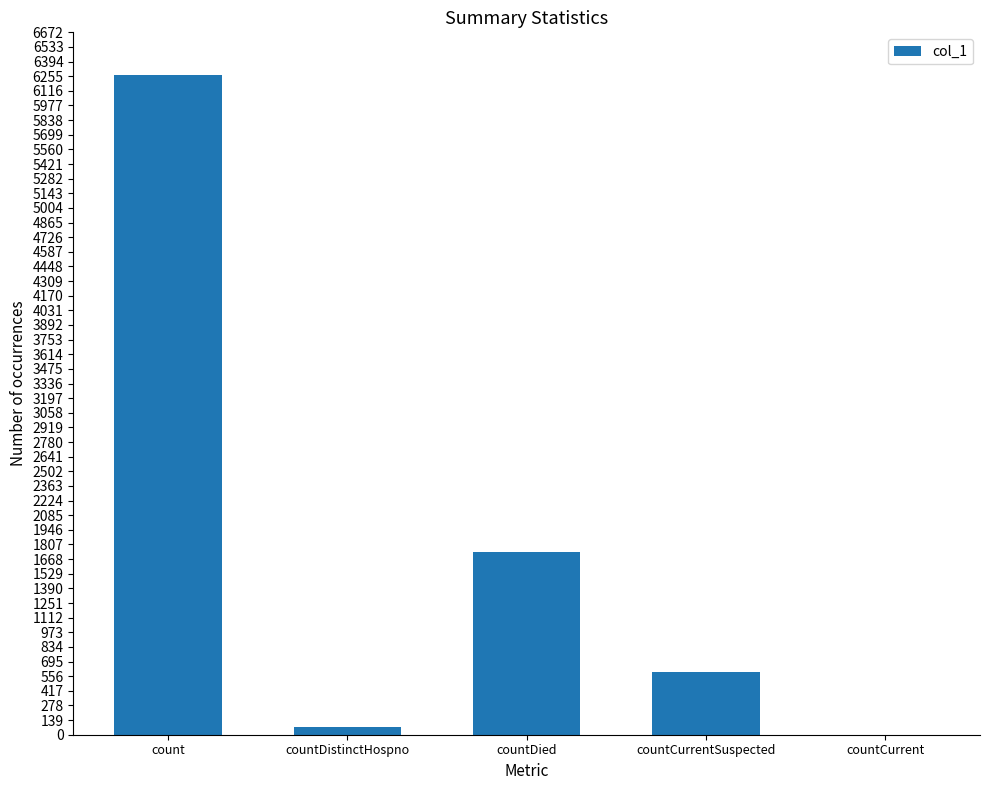

Reading left to right, what are all the values shown in this chart?

count=6262	countDistinctHospno=76	countDied=1732	countCurrentSuspected=600	countCurrent=0